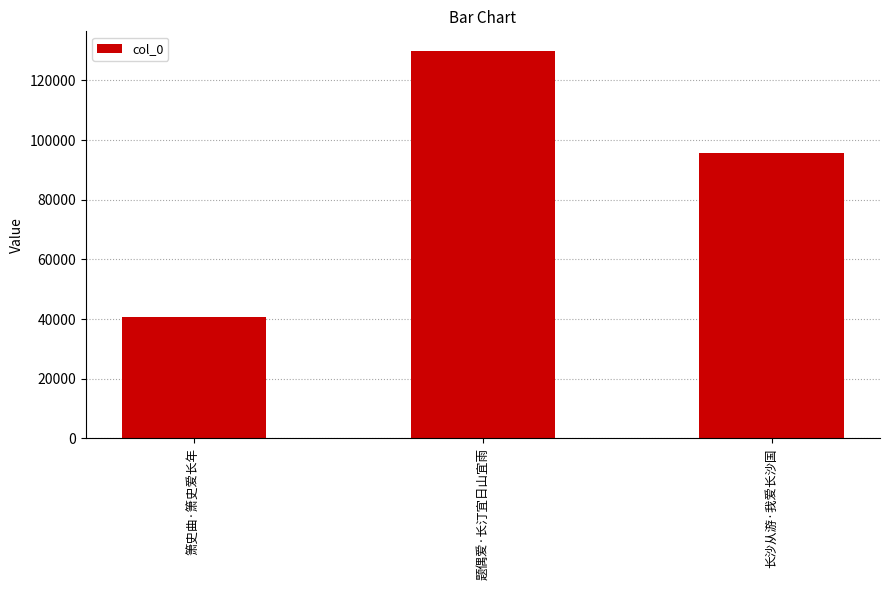

What is the approximate value at 长沙从游·我爱长沙国?

95592